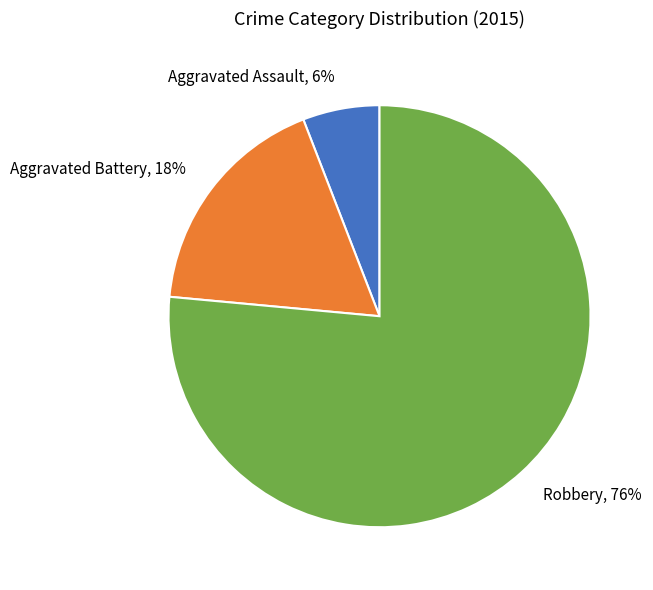

To the nearest percent, what portion does Robbery represent?

76%